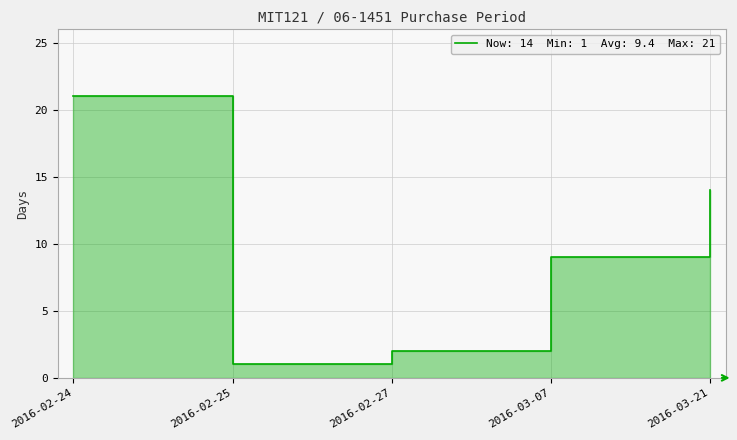

What is the label of the 5th point from the right?

2016-02-24